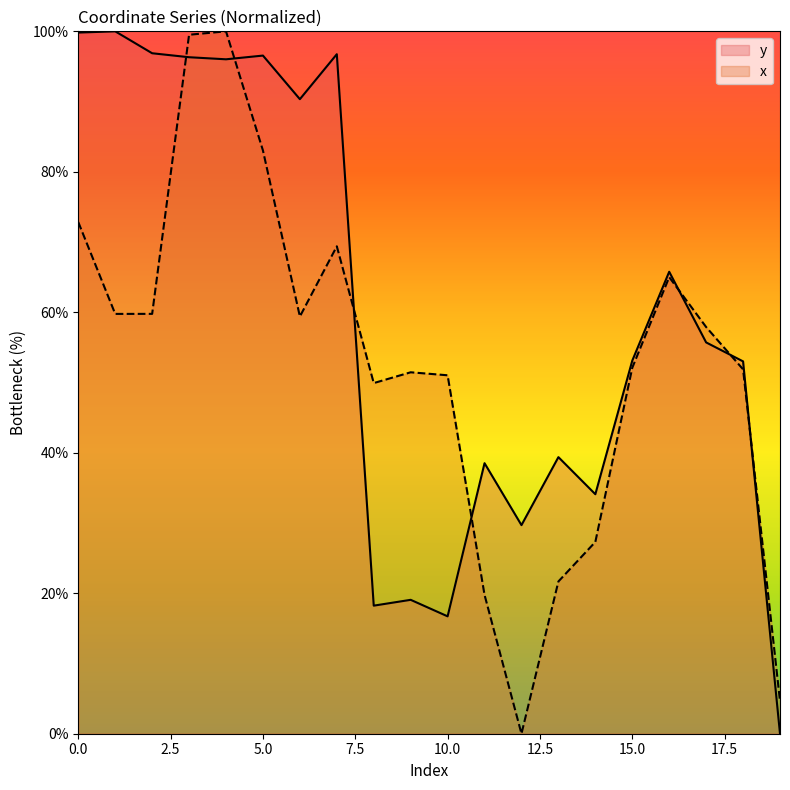

True or false: x has more than 1 points higher than both neighbors.

True